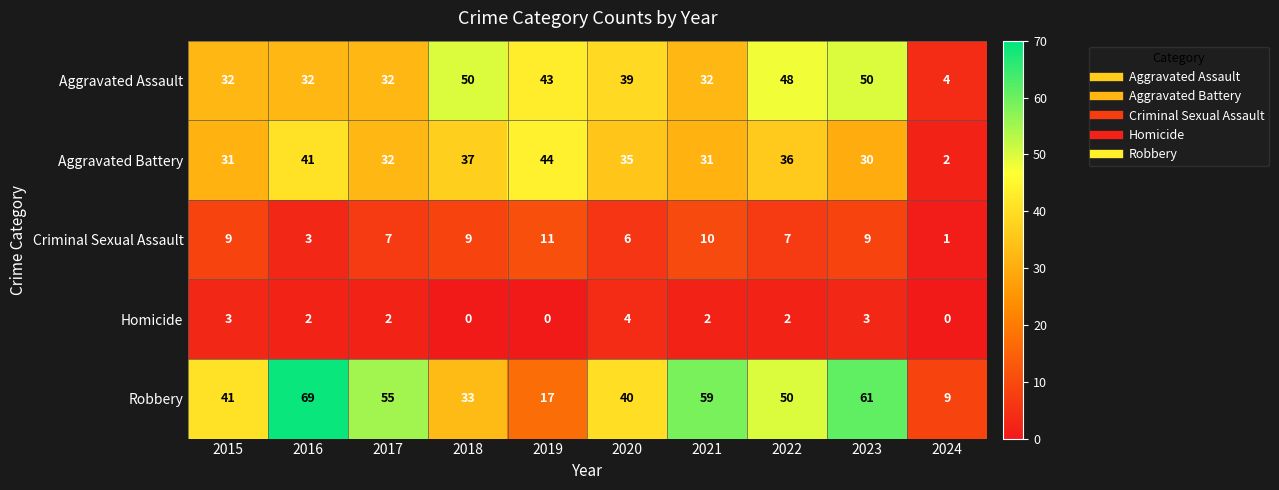

What is the spread (max minus min) of values at 2019?

44